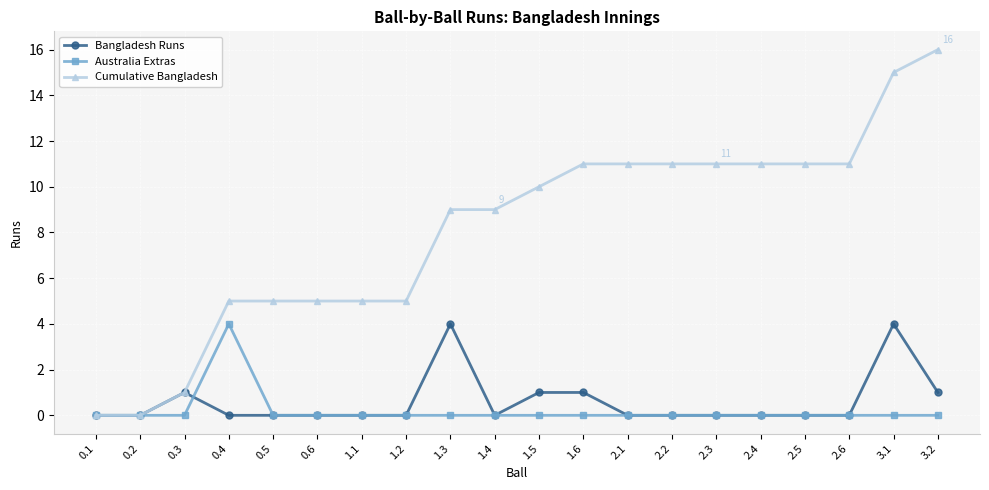

How many lines are shown in the chart?

3